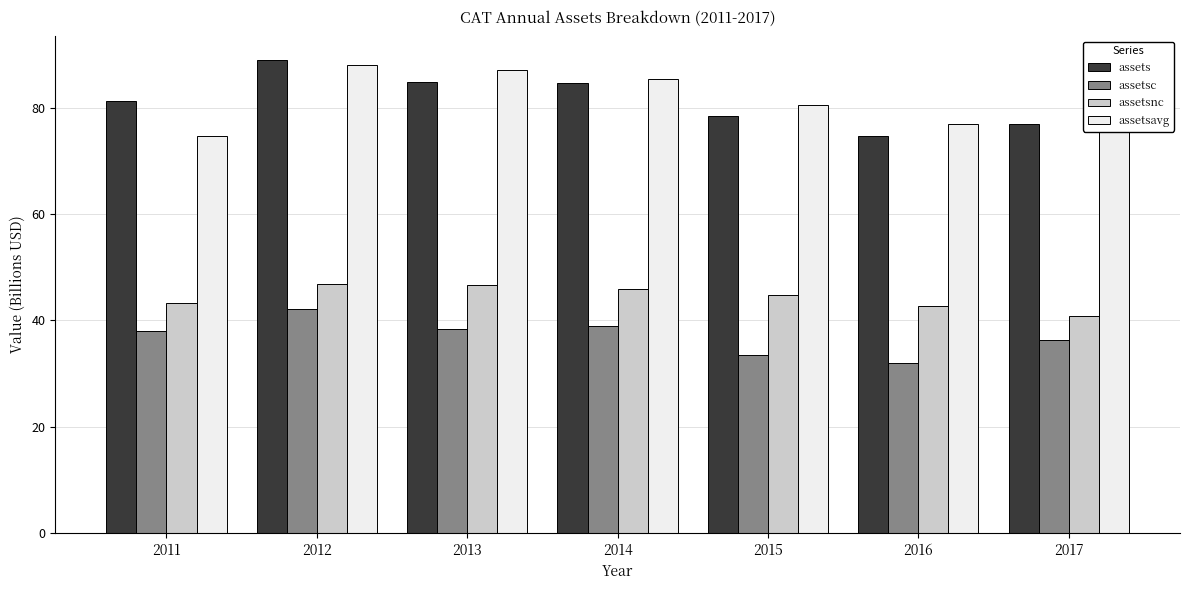

What is the smallest value displayed?

32.0